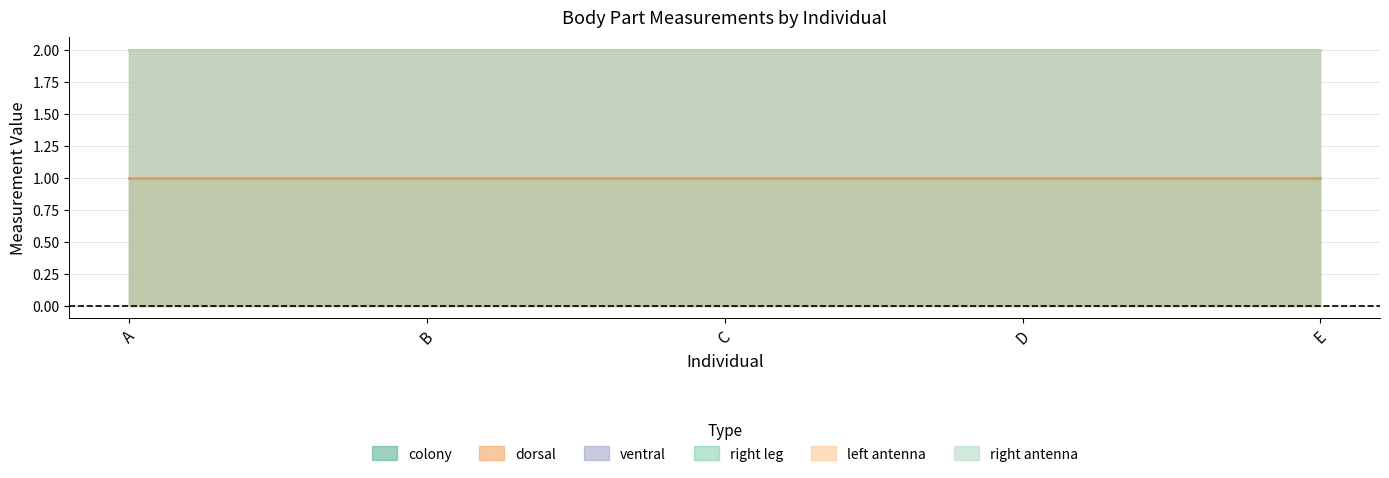

How many lines are shown in the chart?

6